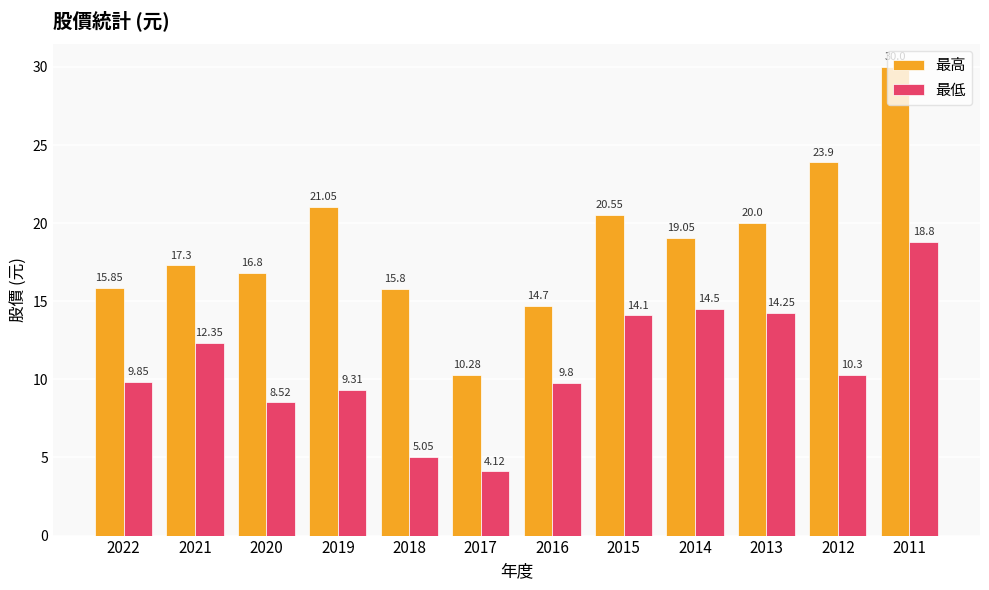

Which category has the highest value across all series?

2011